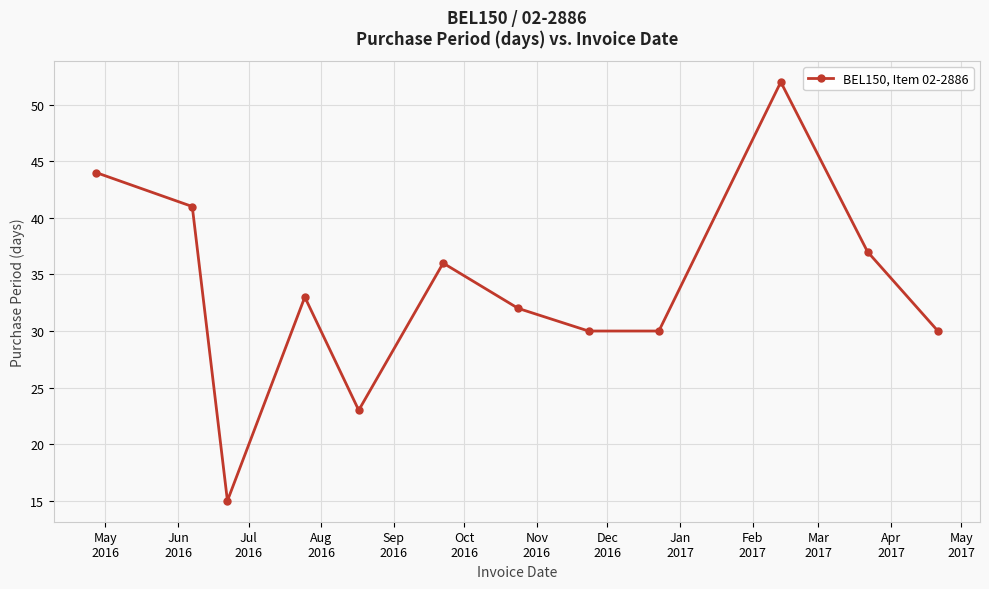

True or false: there are more than 0 points higher than both neighbors.

True